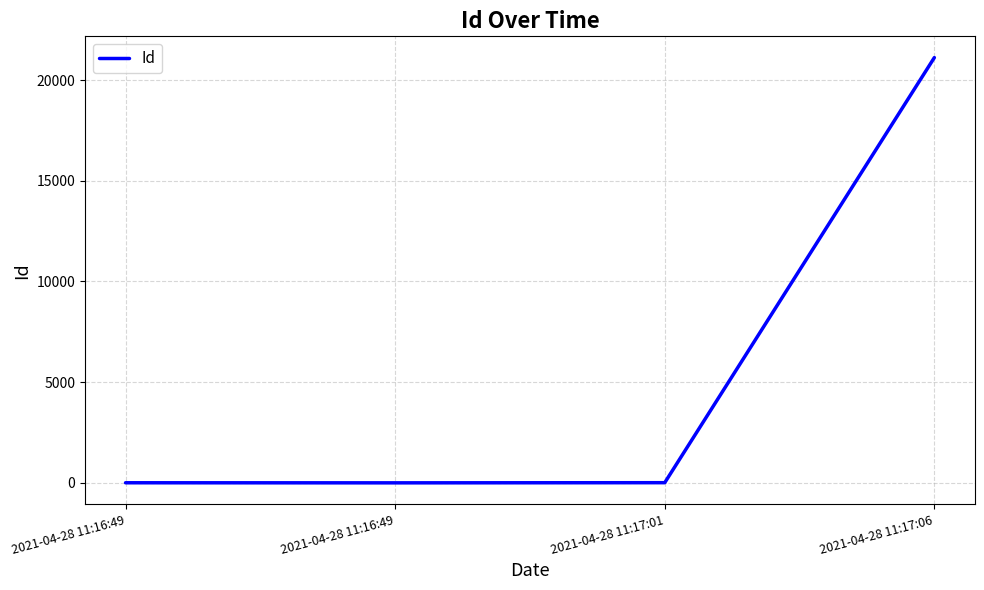

What is the difference between the values at 2021-04-28 11:17:06 and 2021-04-28 11:16:49?

21118